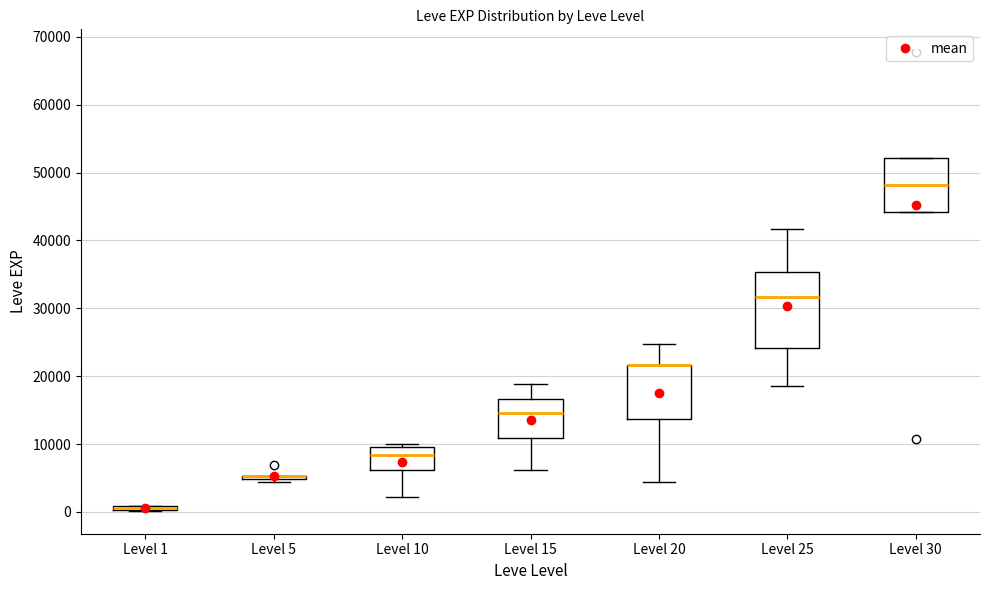

Which box is the tallest, from its lower edge to its upper edge?

Level 25